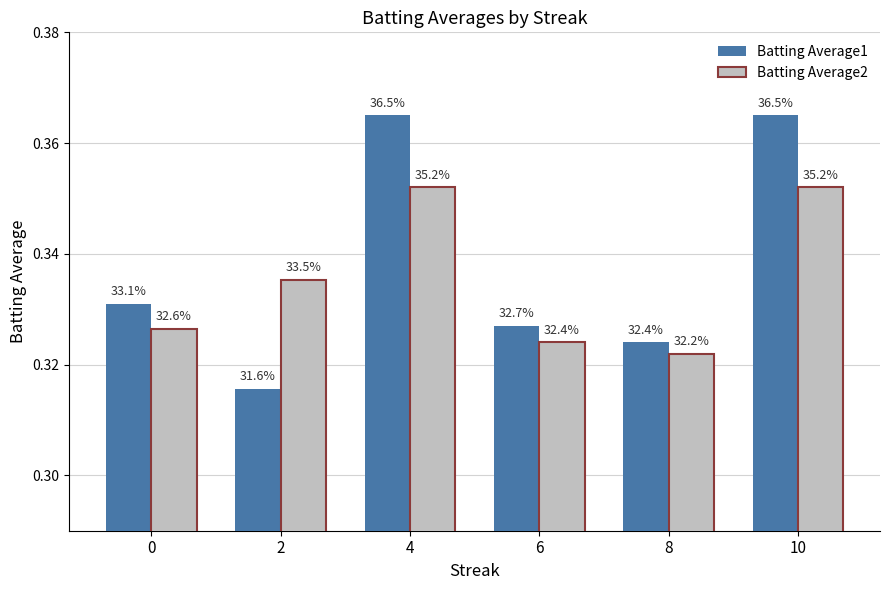

Does the chart contain stacked bars?

No